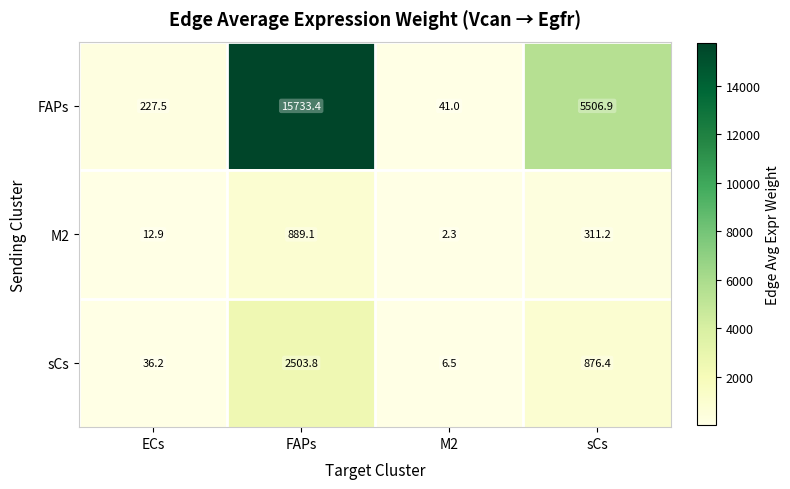

The M2 series shows 230.7 at FAPs. True or false?

False